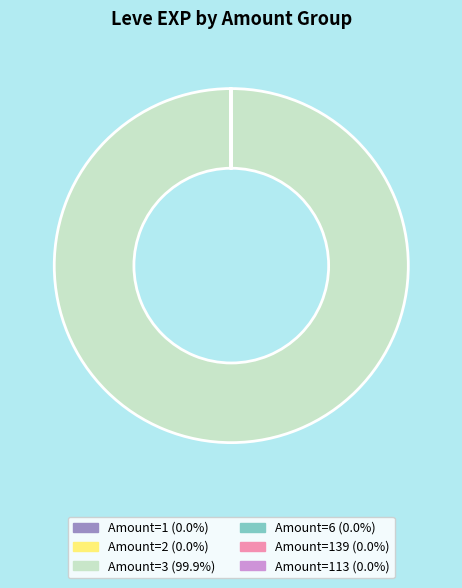

Is there any slice that represents more than half of the pie?

Yes